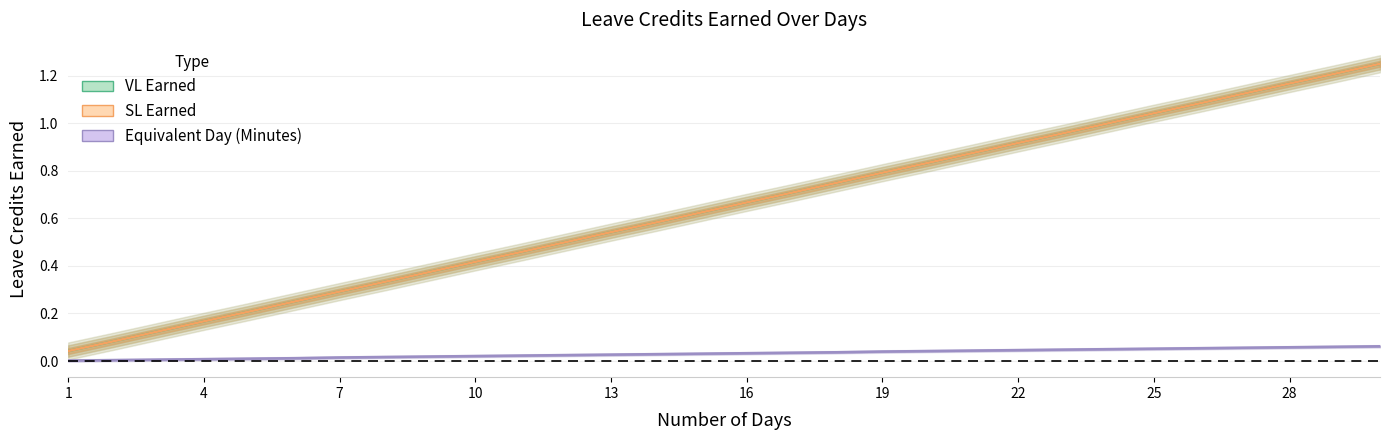

Where is Equivalent Day (Minutes) nearest to the value 0?

1